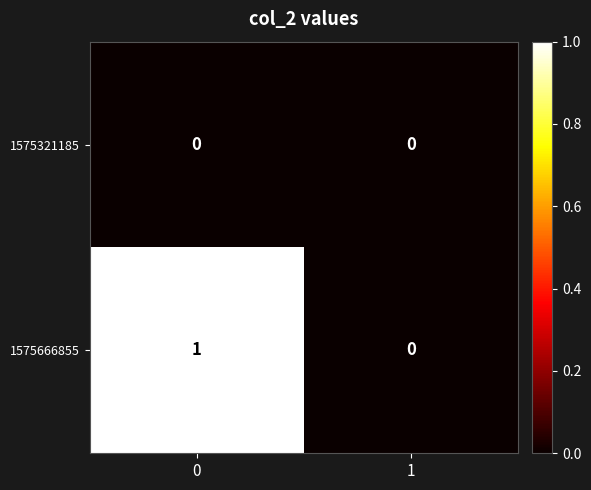

Which series has the largest total across all categories?

1575666855